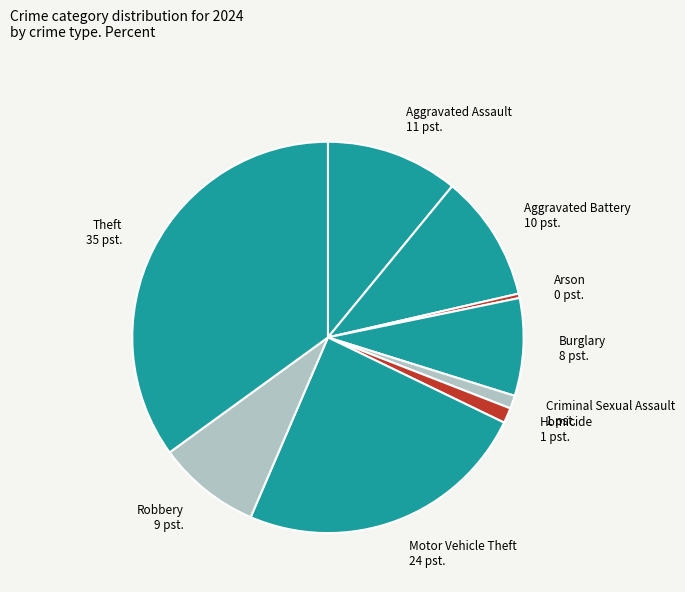

Which slice is the smallest?

Arson